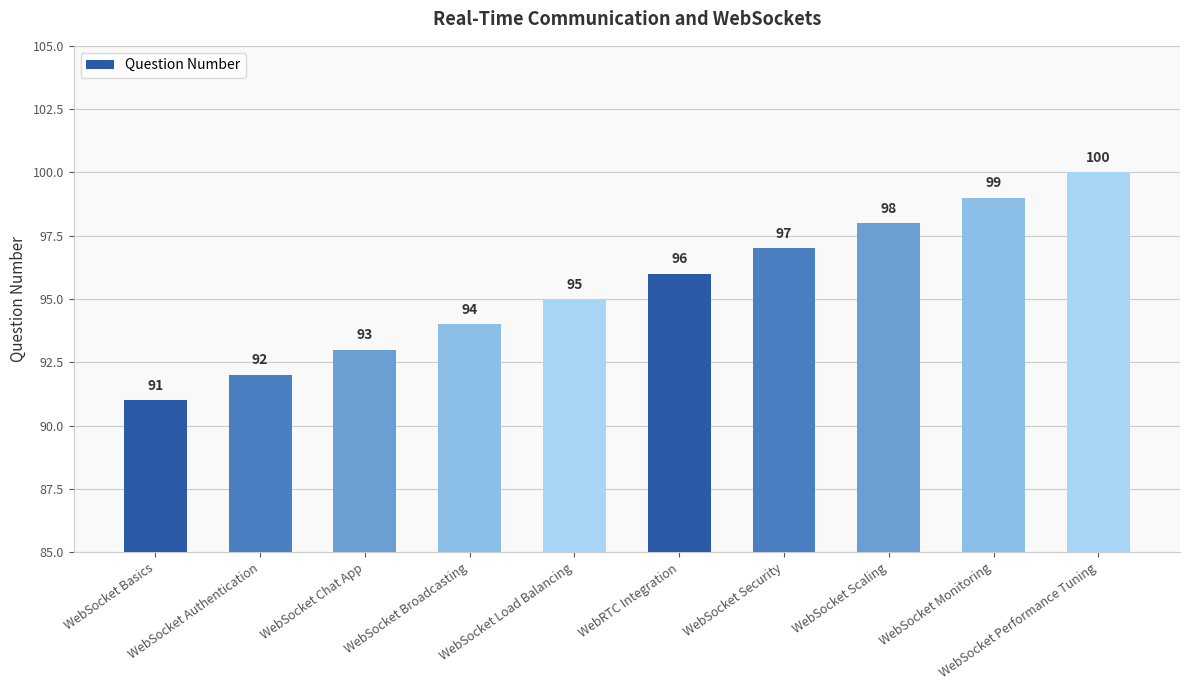

Reading left to right, transcribe all the data shown in this chart.

91	92	93	94	95	96	97	98	99	100